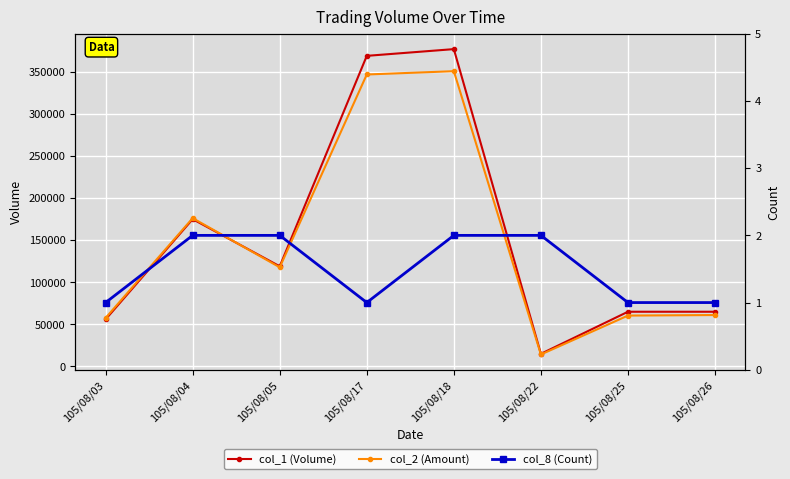

What is the spread (max minus min) of values at 105/08/03?

57679